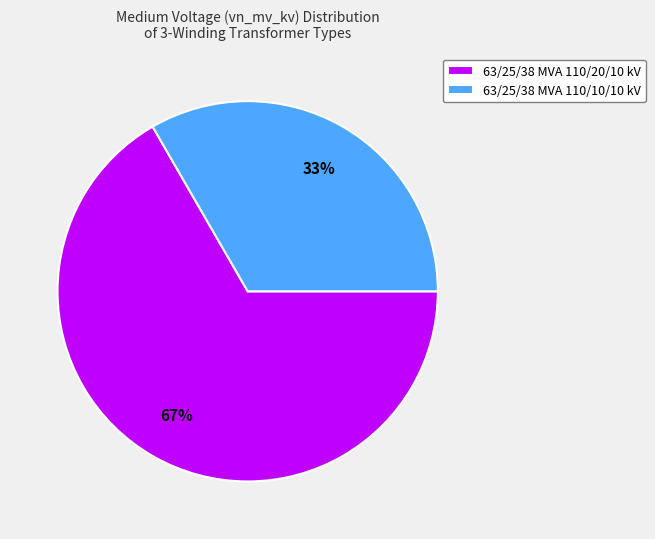

Is there any slice that represents more than half of the pie?

Yes